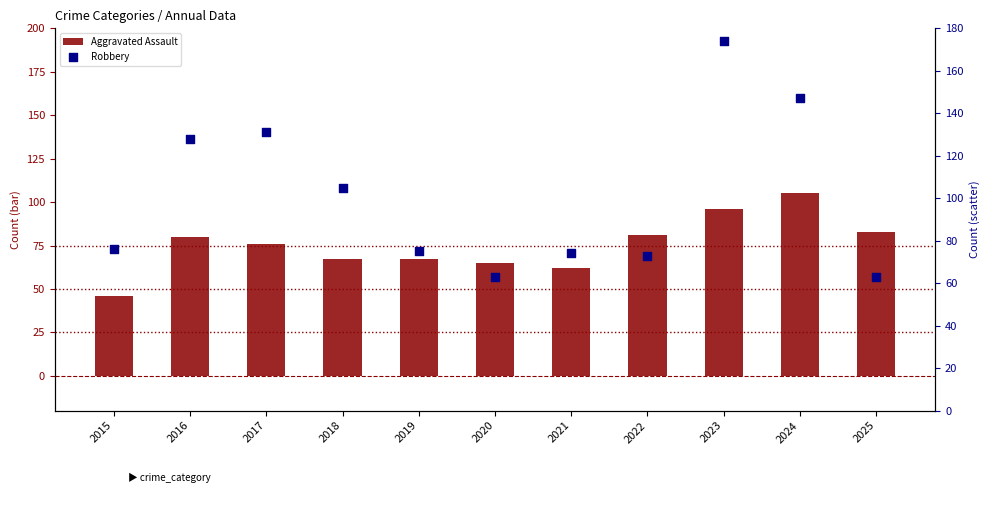

Which series contains the lowest Y value?

Aggravated Assault